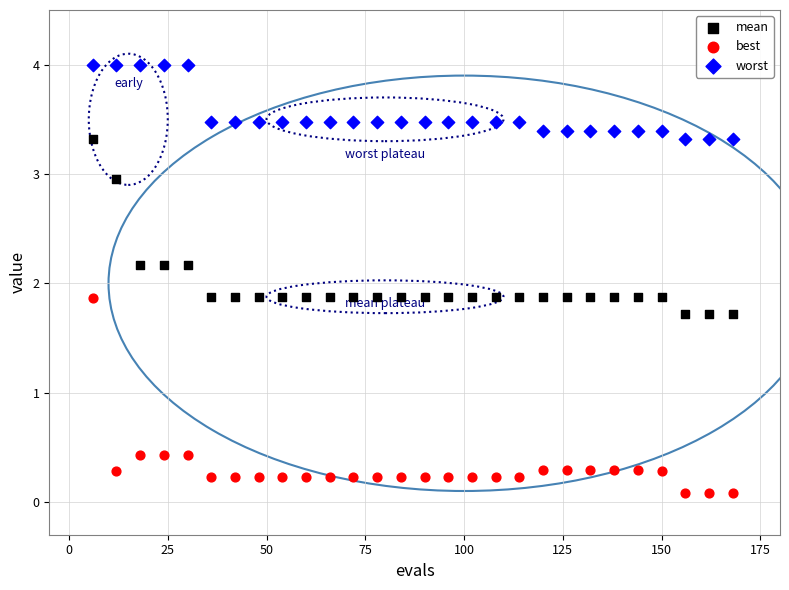

What is the X range (max minus min) for the scatter plot?

162.0